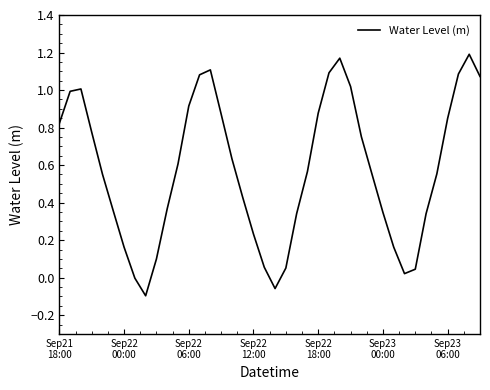

What is the difference between the maximum and minimum values?

1.3